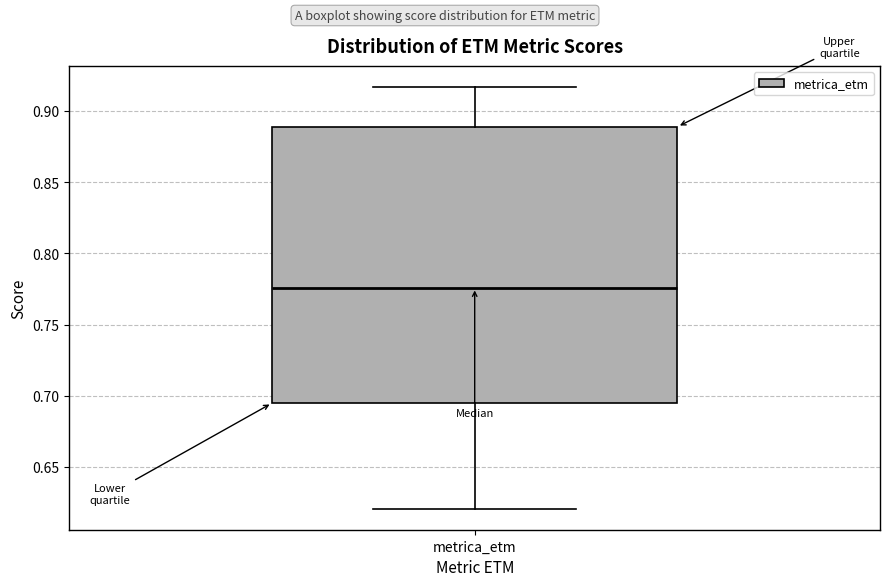

Read this box plot against the y-axis: the position of the median line, the range covered by the box, and the ends of both whiskers. The values are not printed on the chart, so give them approximately, as read against the axis.

median 0.775, box 0.695 to 0.890, whiskers 0.620 to 0.915